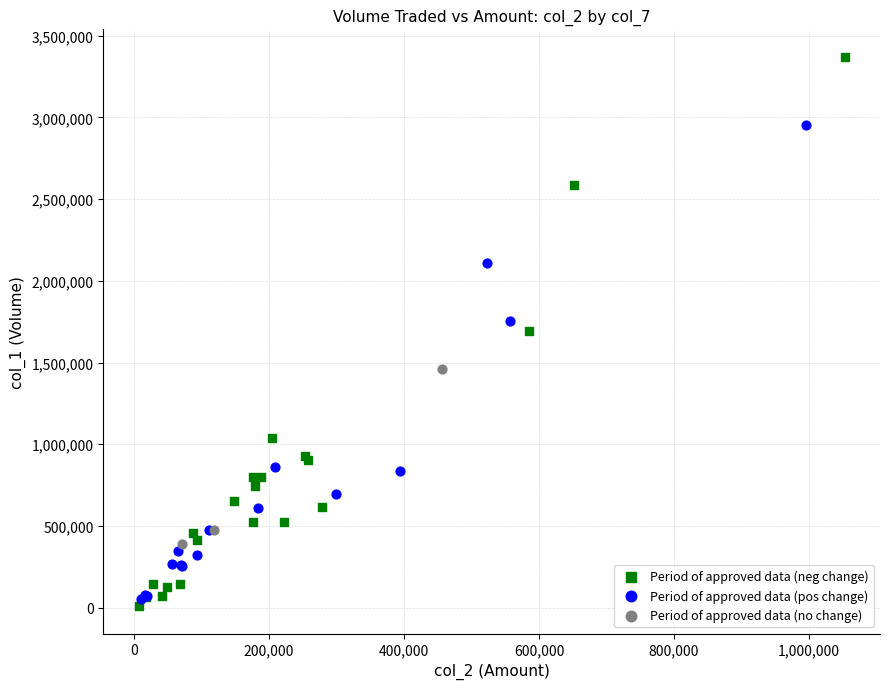

Which series has the largest Y range (max minus min)?

Period of approved data (neg change)